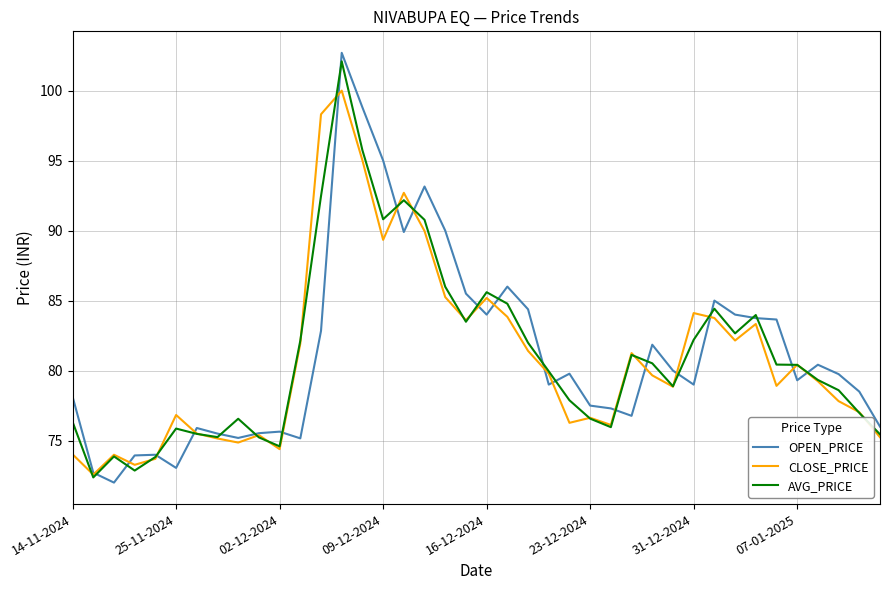

Which series has the widest spread of values?

OPEN_PRICE